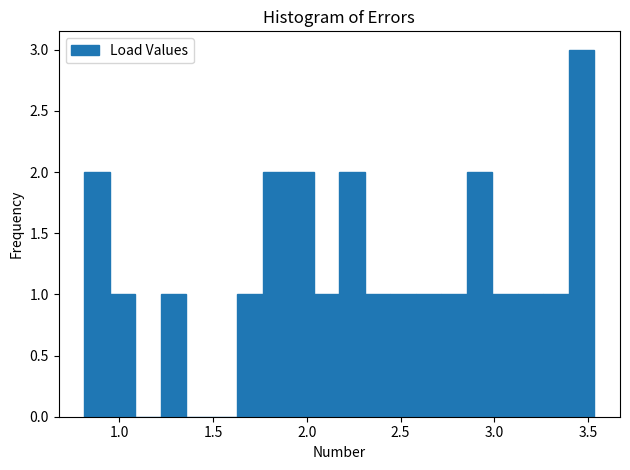

Around what value on the x-axis is the tallest bar? Give the approximate position of its centre, as read against the axis.

3.45